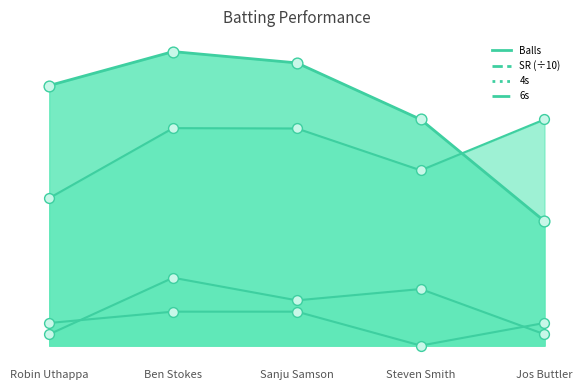

Which series contains the highest Y value?

Balls